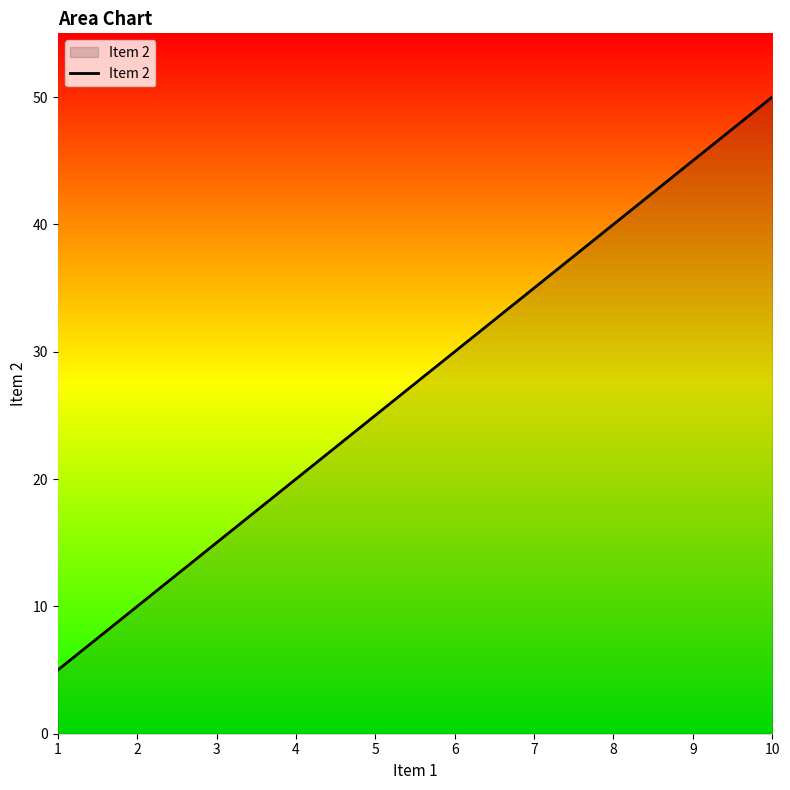

What is the ratio of the value at 9 to the value at 6?

1.5